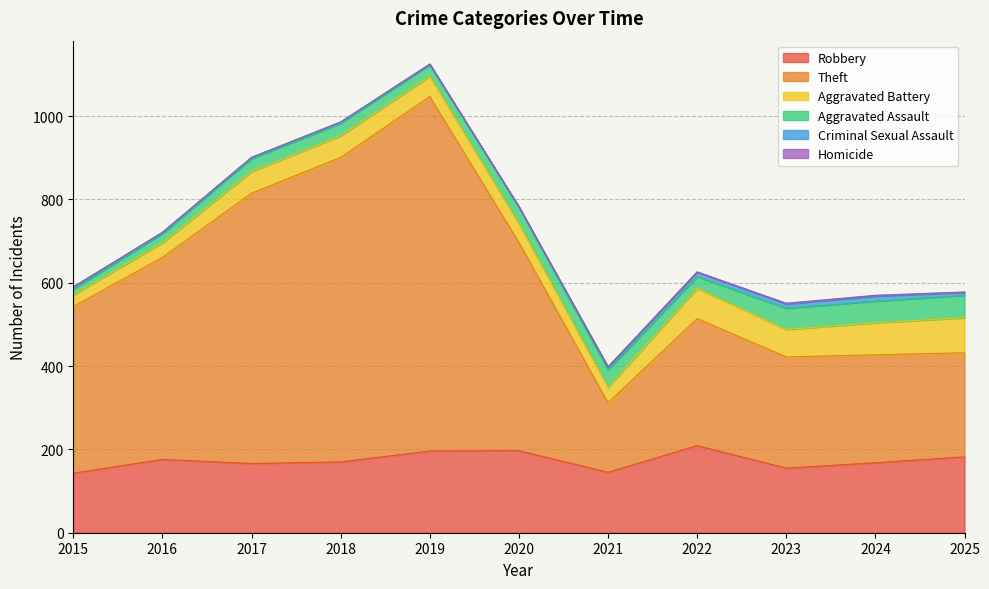

Reading left to right, what are all the values shown in this chart?

Robbery: 143	176	166	170	196	197	145	209	155	168	182
Theft: 400	485	649	731	851	500	167	305	267	259	250
Aggravated Battery: 28	35	52	52	49	45	37	73	66	77	84
Aggravated Assault: 14	22	31	30	27	40	42	28	51	52	54
Criminal Sexual Assault: 5	3	3	3	2	0	7	11	10	12	7
Homicide: 0	0	0	0	0	1	0	0	2	2	1